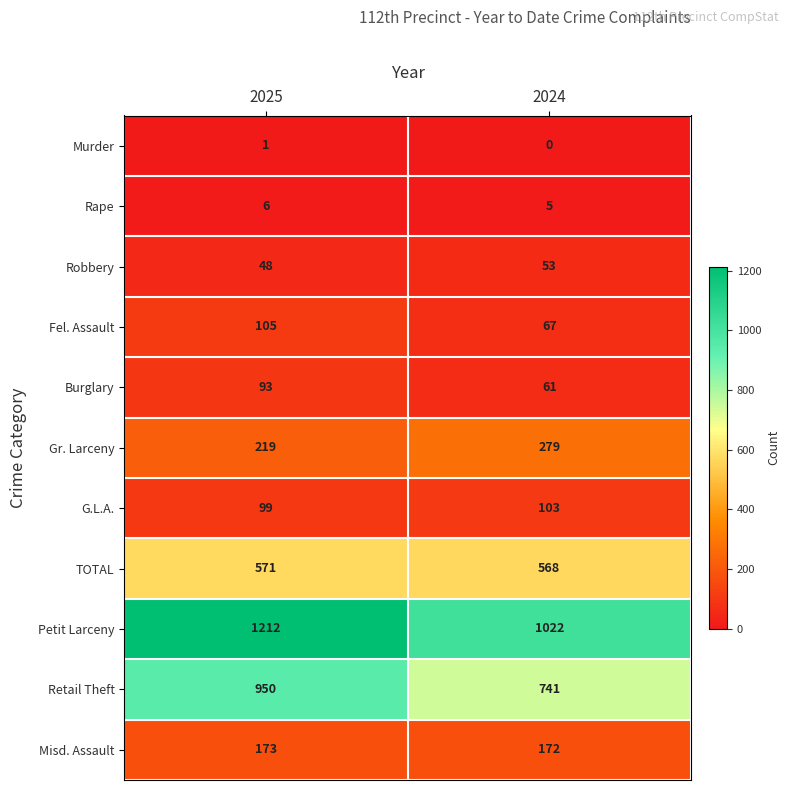

What is the average value of the Retail Theft series?

846